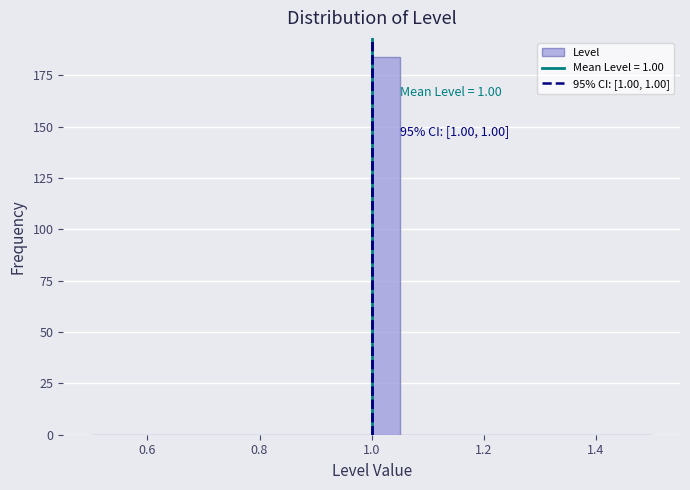

Around what value on the x-axis is the tallest bar? Give the approximate position of its centre, as read against the axis.

1.02